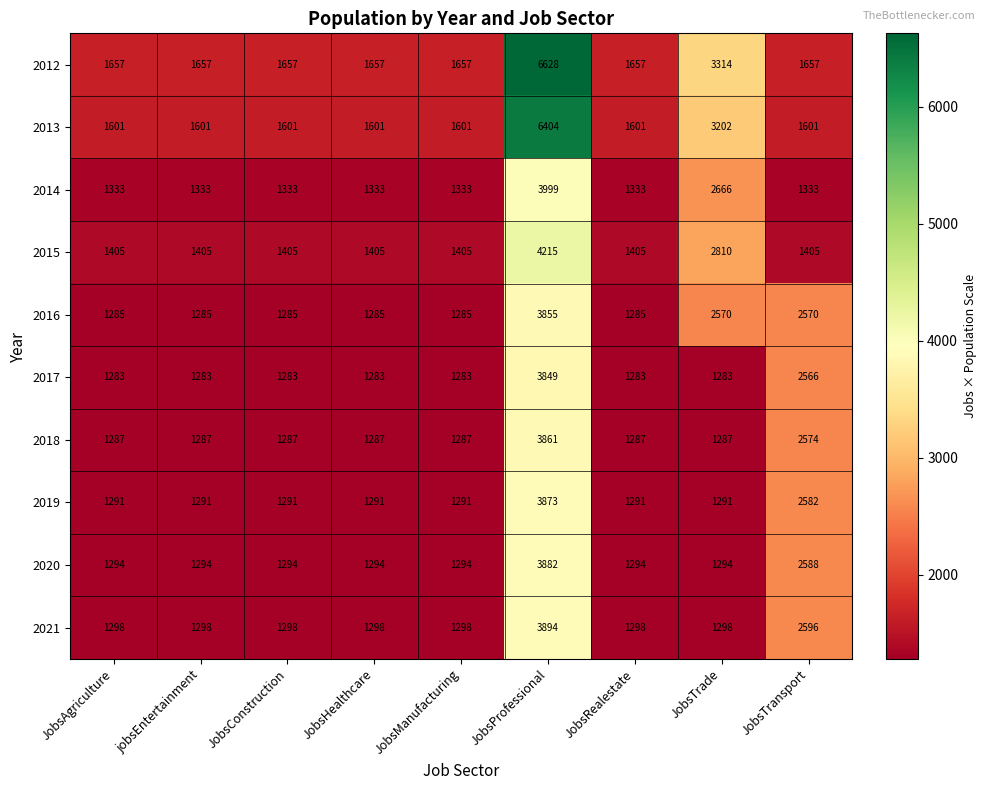

Which series has the largest total across all categories?

2012